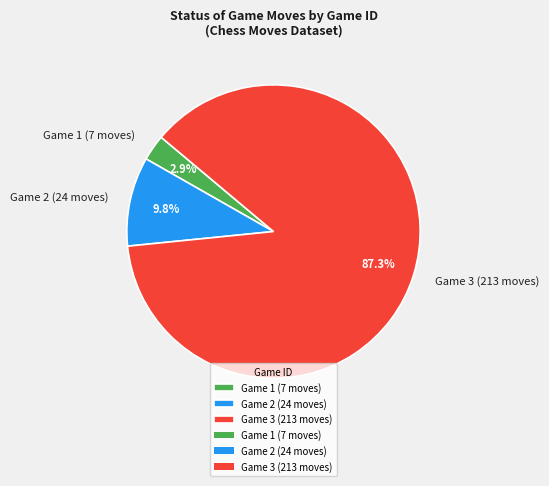

Does Game 2 account for over 50% of the chart?

No